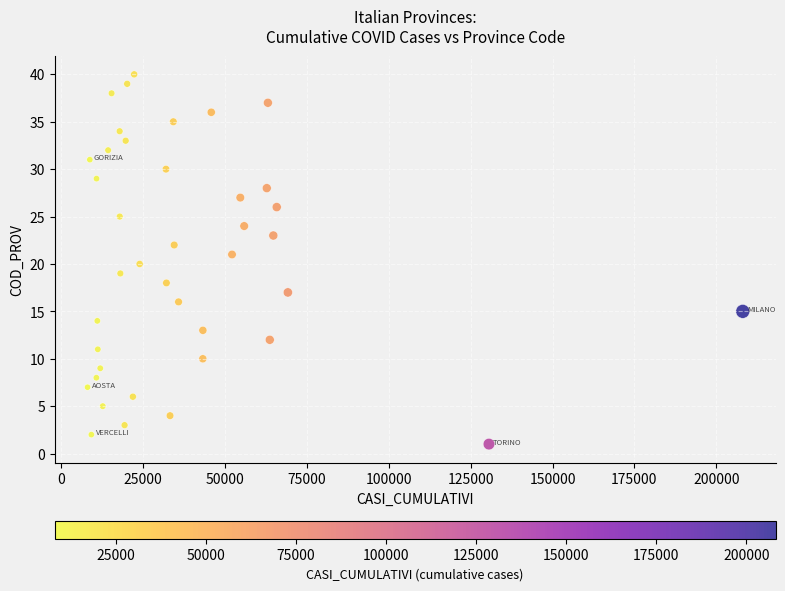

What is the range of X values (max minus min)?

199990